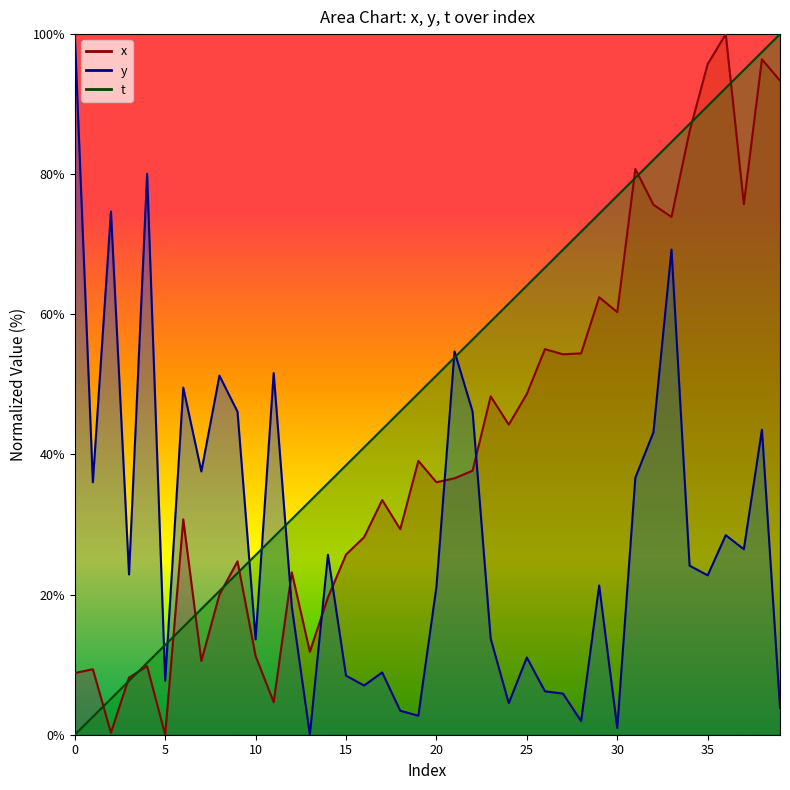

Rank the series at 28 from highest to lowest value.

t, x, y